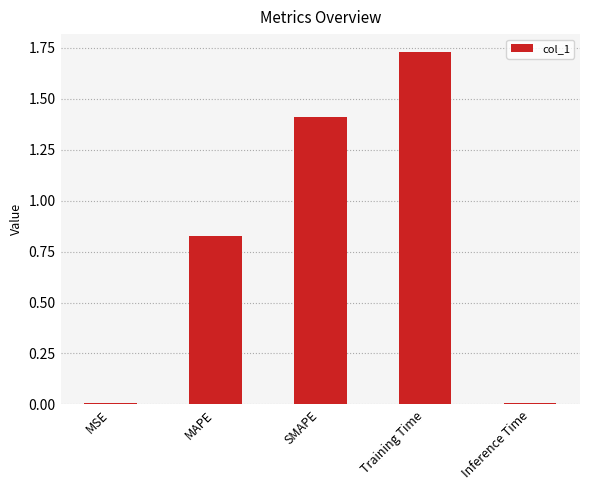

What is the approximate value at SMAPE?

1.4